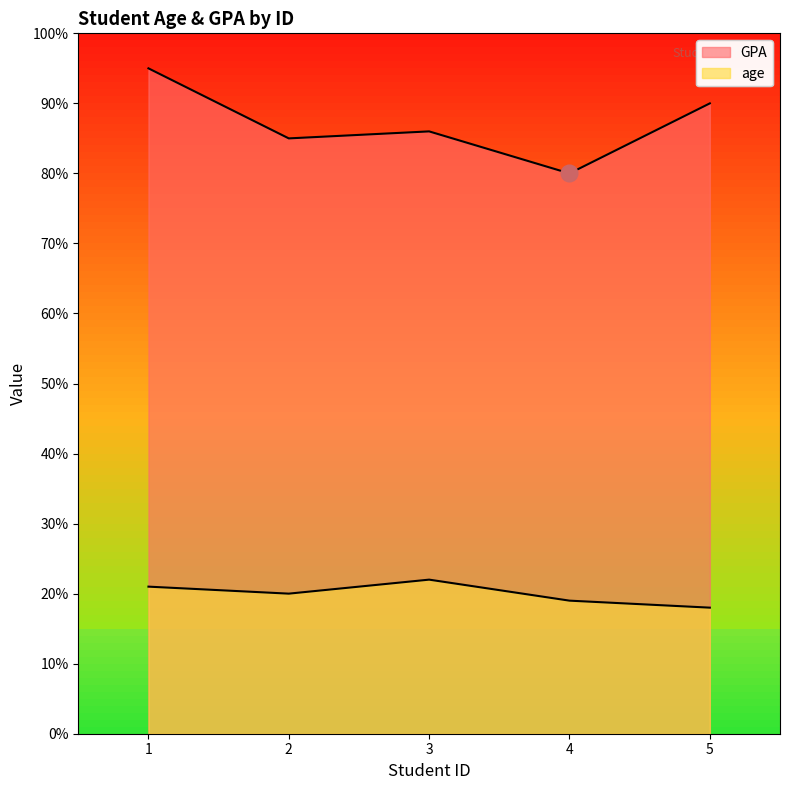

True or false: GPA and age intersect in this chart.

False